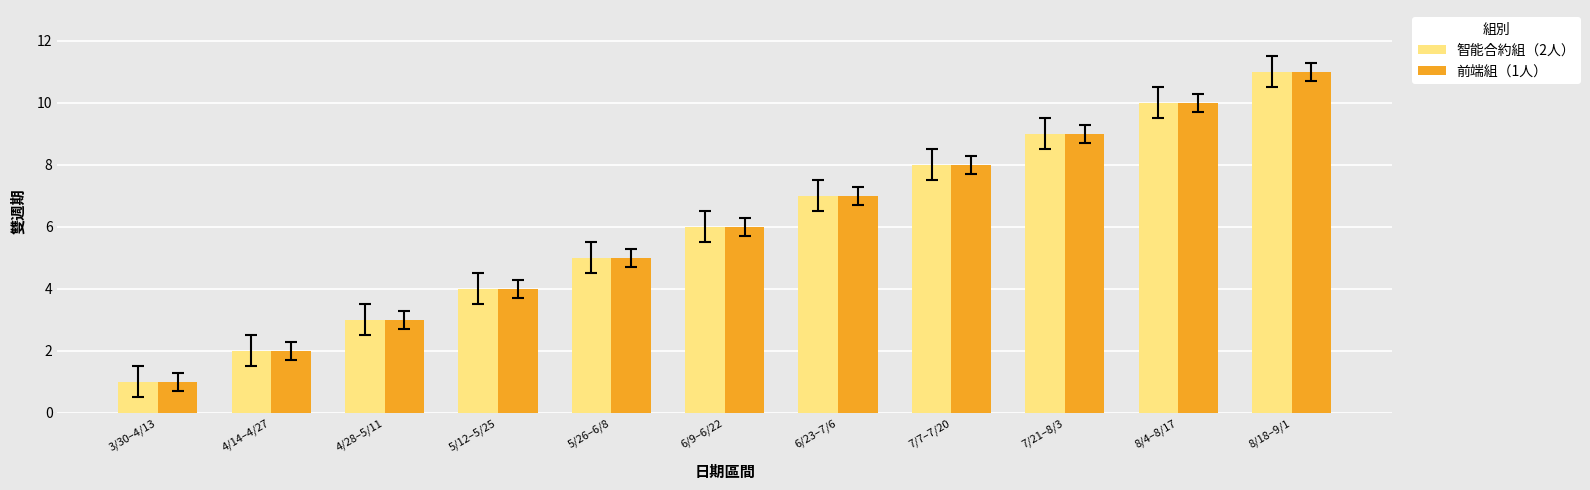

What are all the series names shown in the legend?

智能合約組（2人）, 前端組（1人）